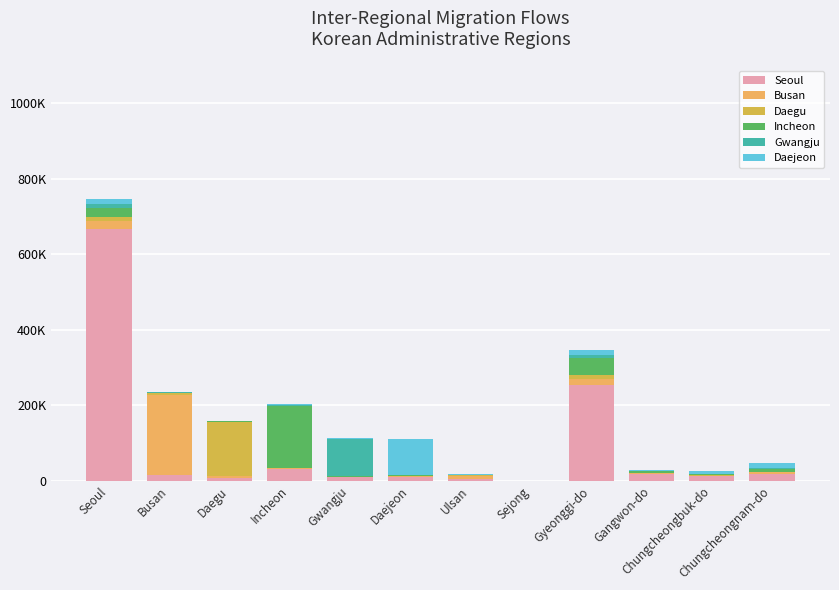

At how many categories does at least one series exceed 496481?

1